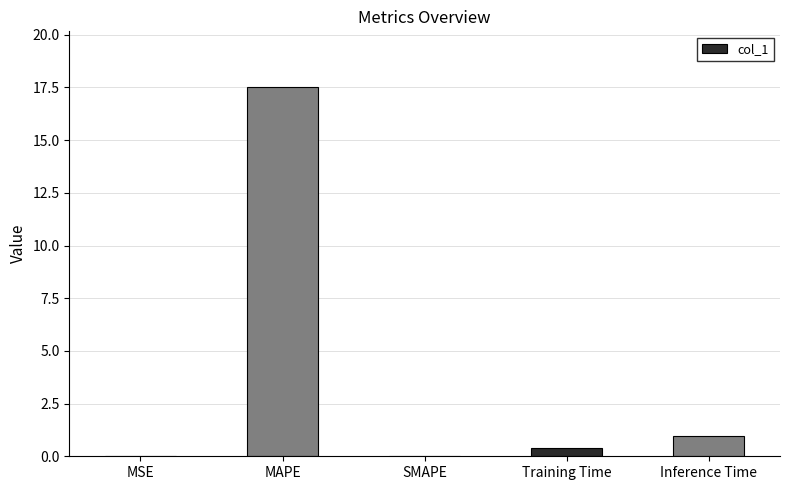

What is the change in value from SMAPE to Inference Time?

+1.0